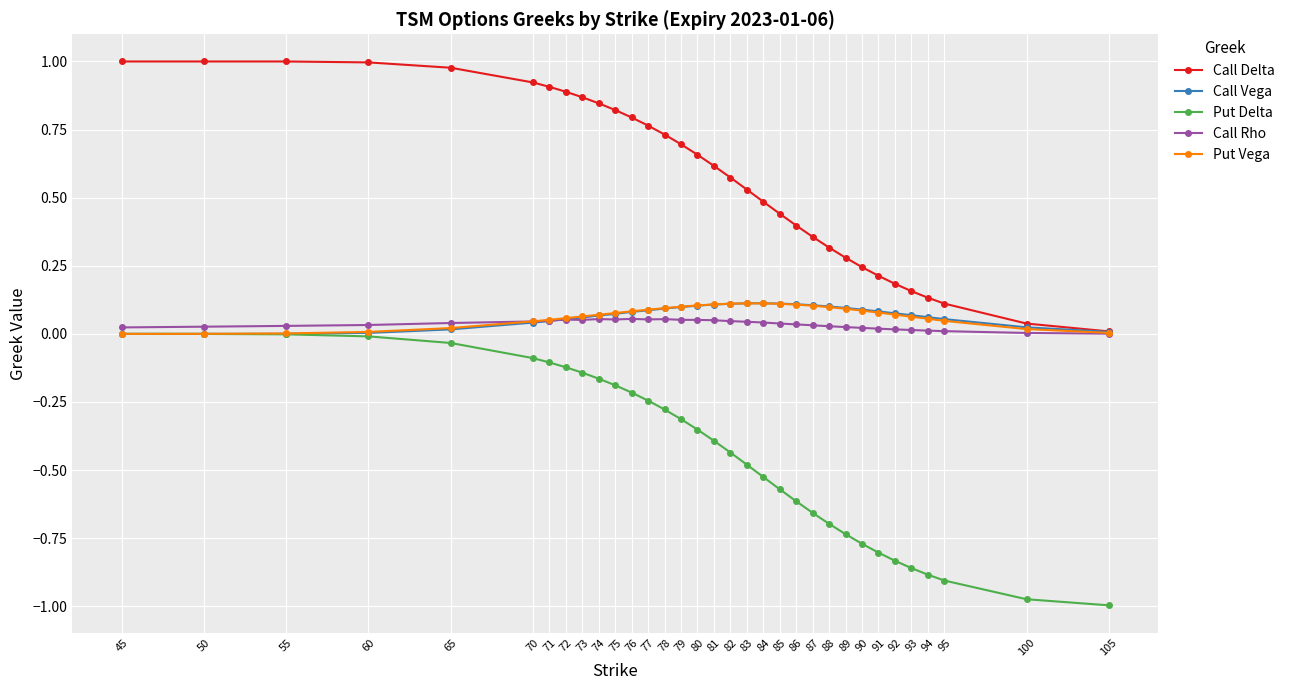

What are all the series names shown in the legend?

Call Delta, Call Vega, Put Delta, Call Rho, Put Vega